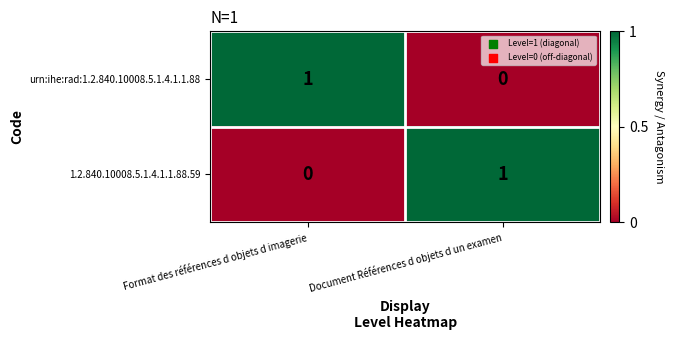

Rank the series at Format des références d objets d imagerie from highest to lowest value.

urn:ihe:rad:1.2.840.10008.5.1.4.1.1.88, 1.2.840.10008.5.1.4.1.1.88.59